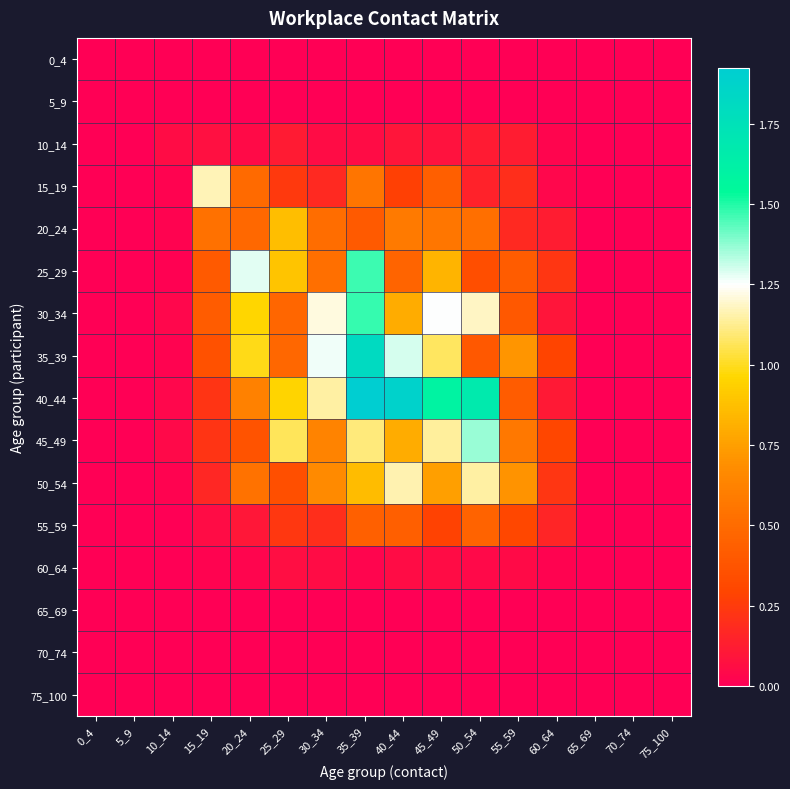

Reading left to right, transcribe all the data shown in this chart.

0_4: 0_4=0.0	5_9=0.0	10_14=0.0	15_19=0.0	20_24=0.0	25_29=0.0	30_34=0.0	35_39=0.0	40_44=0.0	45_49=0.0	50_54=0.0	55_59=0.0	60_64=0.0	65_69=0.0	70_74=0.0	75_100=0.0
5_9: 0_4=0.0	5_9=0.0	10_14=0.0	15_19=0.0	20_24=0.0	25_29=0.0	30_34=0.0	35_39=0.0	40_44=0.0	45_49=0.0	50_54=0.0	55_59=0.0	60_64=0.0	65_69=0.0	70_74=0.0	75_100=0.0
10_14: 0_4=0.0	5_9=0.0	10_14=0.1	15_19=0.1	20_24=0.0	25_29=0.1	30_34=0.1	35_39=0.1	40_44=0.1	45_49=0.1	50_54=0.1	55_59=0.1	60_64=0.0	65_69=0.0	70_74=0.0	75_100=0.0
15_19: 0_4=0.0	5_9=0.0	10_14=0.0	15_19=1.2	20_24=0.5	25_29=0.2	30_34=0.2	35_39=0.6	40_44=0.3	45_49=0.4	50_54=0.1	55_59=0.2	60_64=0.0	65_69=0.0	70_74=0.0	75_100=0.0
20_24: 0_4=0.0	5_9=0.0	10_14=0.0	15_19=0.5	20_24=0.5	25_29=0.9	30_34=0.5	35_39=0.4	40_44=0.6	45_49=0.6	50_54=0.5	55_59=0.2	60_64=0.1	65_69=0.0	70_74=0.0	75_100=0.0
25_29: 0_4=0.0	5_9=0.0	10_14=0.0	15_19=0.4	20_24=1.3	25_29=0.9	30_34=0.5	35_39=1.5	40_44=0.5	45_49=0.8	50_54=0.3	55_59=0.4	60_64=0.2	65_69=0.0	70_74=0.0	75_100=0.0
30_34: 0_4=0.0	5_9=0.0	10_14=0.0	15_19=0.4	20_24=1.0	25_29=0.5	30_34=1.2	35_39=1.5	40_44=0.8	45_49=1.2	50_54=1.2	55_59=0.4	60_64=0.1	65_69=0.0	70_74=0.0	75_100=0.0
35_39: 0_4=0.0	5_9=0.0	10_14=0.0	15_19=0.4	20_24=1.0	25_29=0.5	30_34=1.3	35_39=1.8	40_44=1.3	45_49=1.1	50_54=0.4	55_59=0.7	60_64=0.3	65_69=0.0	70_74=0.0	75_100=0.0
40_44: 0_4=0.0	5_9=0.0	10_14=0.0	15_19=0.2	20_24=0.6	25_29=1.0	30_34=1.1	35_39=1.9	40_44=1.9	45_49=1.6	50_54=1.7	55_59=0.4	60_64=0.1	65_69=0.0	70_74=0.0	75_100=0.0
45_49: 0_4=0.0	5_9=0.0	10_14=0.0	15_19=0.2	20_24=0.4	25_29=1.1	30_34=0.6	35_39=1.1	40_44=0.8	45_49=1.1	50_54=1.4	55_59=0.6	60_64=0.3	65_69=0.0	70_74=0.0	75_100=0.0
50_54: 0_4=0.0	5_9=0.0	10_14=0.0	15_19=0.2	20_24=0.5	25_29=0.4	30_34=0.7	35_39=0.9	40_44=1.2	45_49=0.7	50_54=1.1	55_59=0.7	60_64=0.2	65_69=0.0	70_74=0.0	75_100=0.0
55_59: 0_4=0.0	5_9=0.0	10_14=0.0	15_19=0.1	20_24=0.1	25_29=0.2	30_34=0.2	35_39=0.4	40_44=0.4	45_49=0.3	50_54=0.5	55_59=0.3	60_64=0.2	65_69=0.0	70_74=0.0	75_100=0.0
60_64: 0_4=0.0	5_9=0.0	10_14=0.0	15_19=0.0	20_24=0.0	25_29=0.1	30_34=0.1	35_39=0.0	40_44=0.1	45_49=0.1	50_54=0.0	55_59=0.1	60_64=0.0	65_69=0.0	70_74=0.0	75_100=0.0
65_69: 0_4=0.0	5_9=0.0	10_14=0.0	15_19=0.0	20_24=0.0	25_29=0.0	30_34=0.0	35_39=0.0	40_44=0.0	45_49=0.0	50_54=0.0	55_59=0.0	60_64=0.0	65_69=0.0	70_74=0.0	75_100=0.0
70_74: 0_4=0.0	5_9=0.0	10_14=0.0	15_19=0.0	20_24=0.0	25_29=0.0	30_34=0.0	35_39=0.0	40_44=0.0	45_49=0.0	50_54=0.0	55_59=0.0	60_64=0.0	65_69=0.0	70_74=0.0	75_100=0.0
75_100: 0_4=0.0	5_9=0.0	10_14=0.0	15_19=0.0	20_24=0.0	25_29=0.0	30_34=0.0	35_39=0.0	40_44=0.0	45_49=0.0	50_54=0.0	55_59=0.0	60_64=0.0	65_69=0.0	70_74=0.0	75_100=0.0